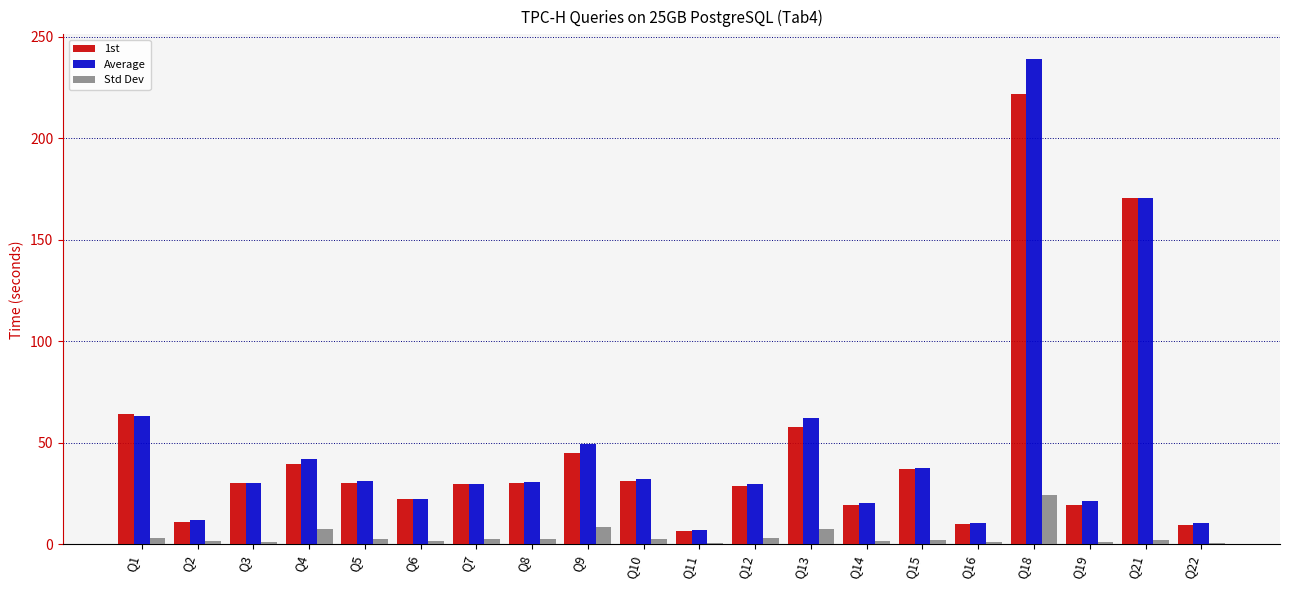

What is the average value of the 1st series?

45.8